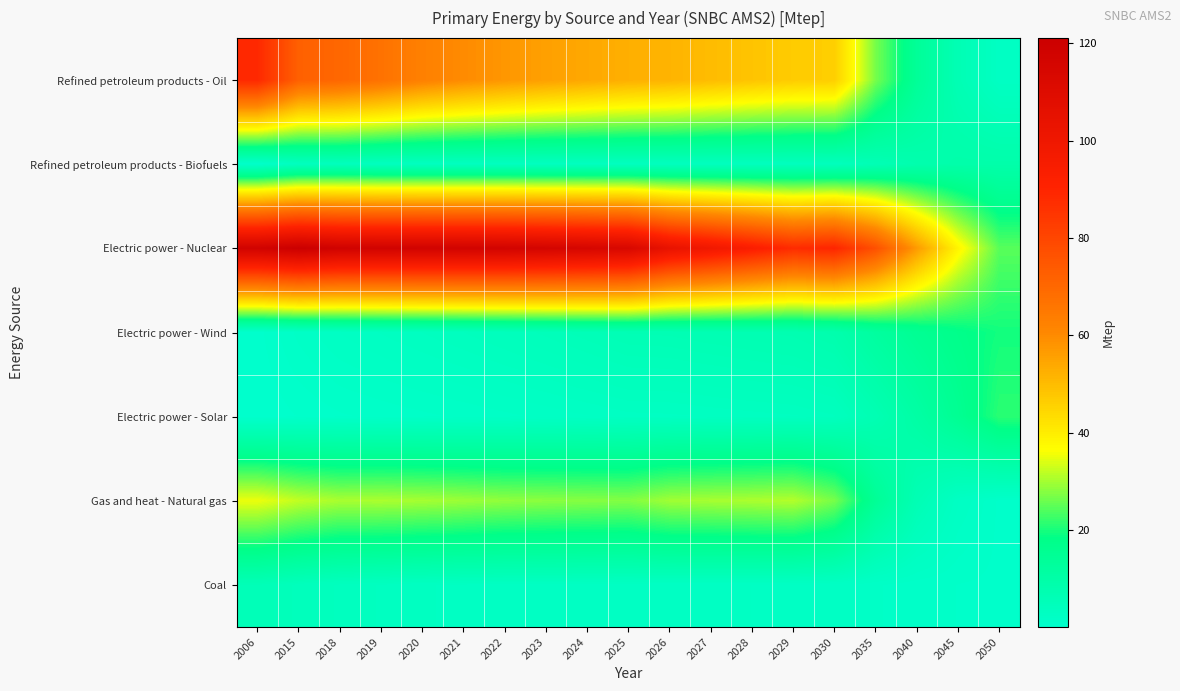

Which series has the widest spread of values?

Electric power - Nuclear